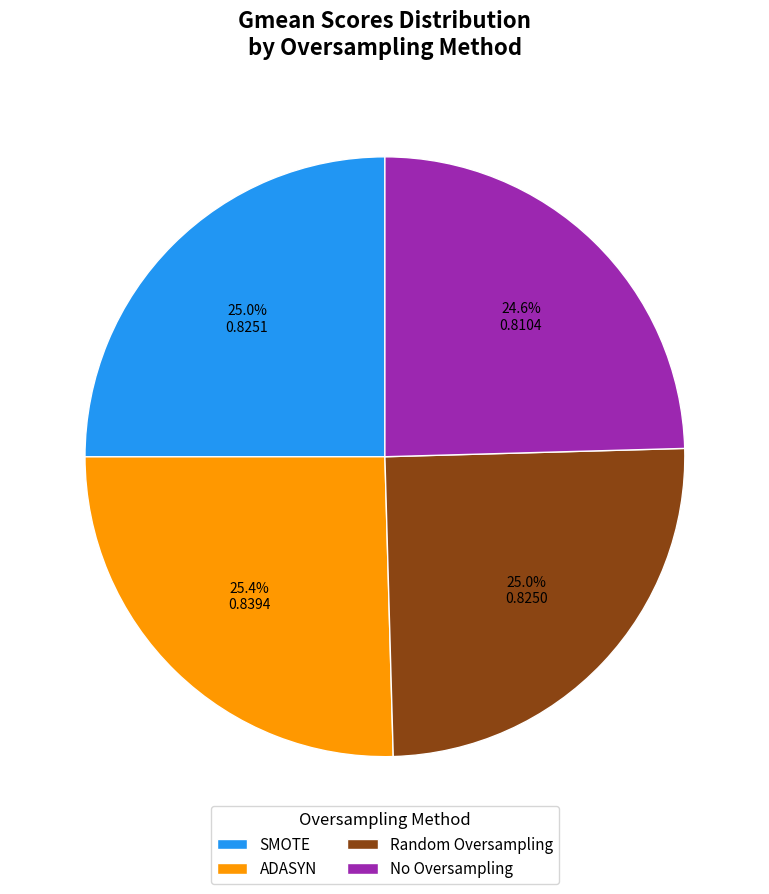

To the nearest percent, what is the average slice percentage?

25%